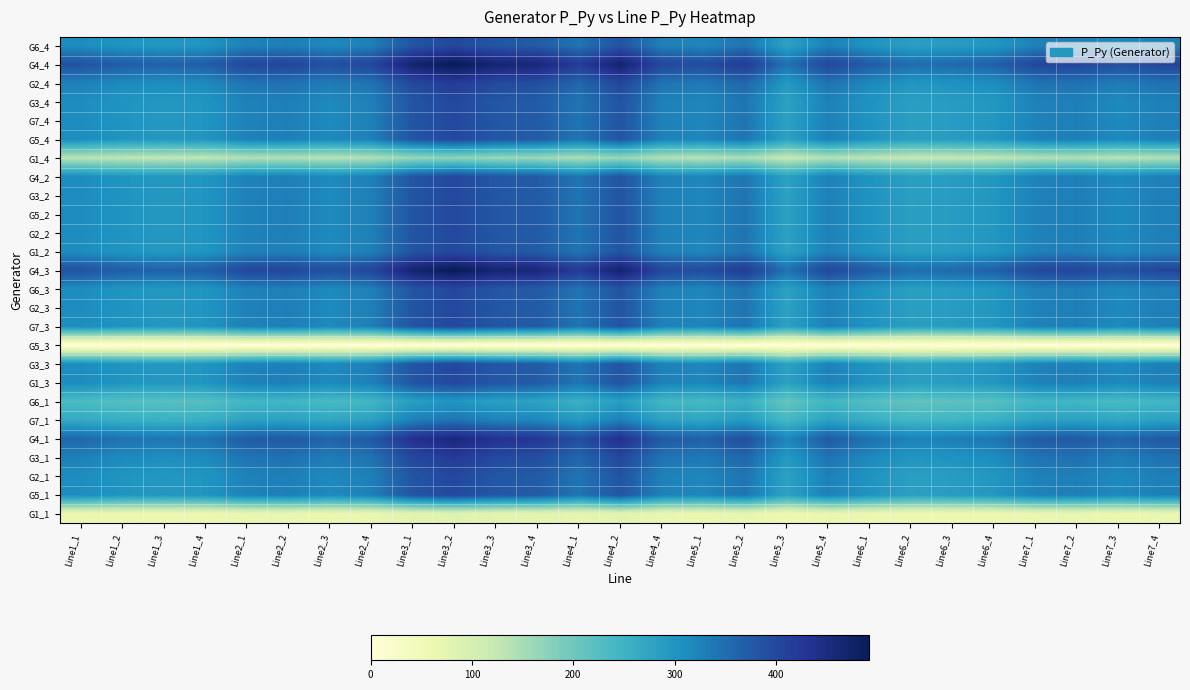

Rank the series by their maximum value, from lowest to highest.

G5_3, G1_1, G1_4, G6_1, G7_1, G2_1, G5_1, G3_3, G1_3, G2_3, G7_3, G6_3, G5_4, G7_4, G6_4, G5_2, G4_2, G3_2, G1_2, G2_2, G3_4, G3_1, G2_4, G4_1, G4_4, G4_3